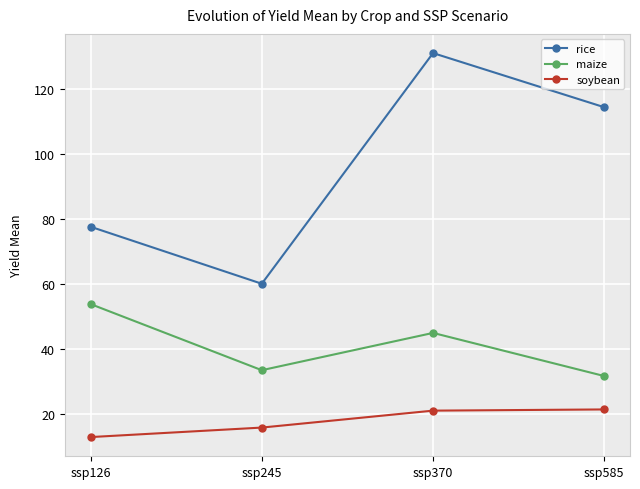

What is the value of the maize point at the 1st from the left?

53.8